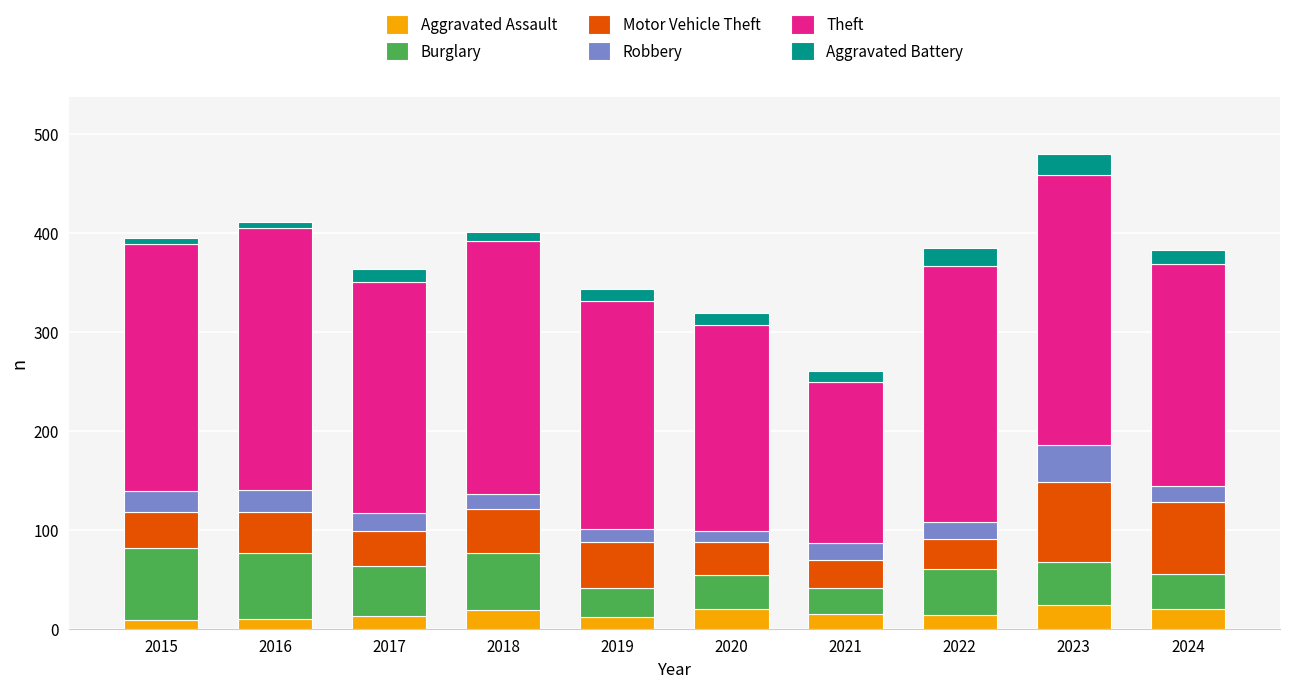

What are all the series names shown in the legend?

Aggravated Assault, Burglary, Motor Vehicle Theft, Robbery, Theft, Aggravated Battery